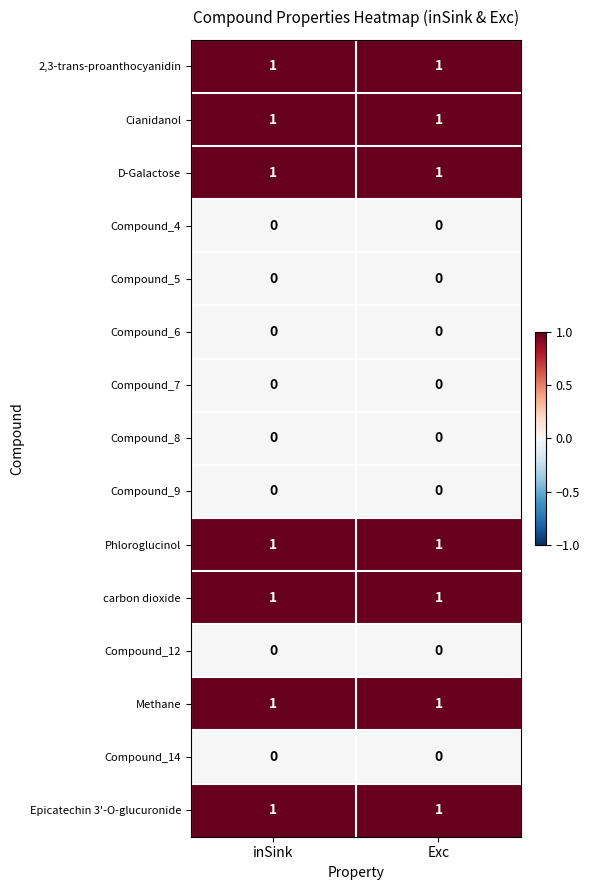

What is the maximum value shown in the chart?

1